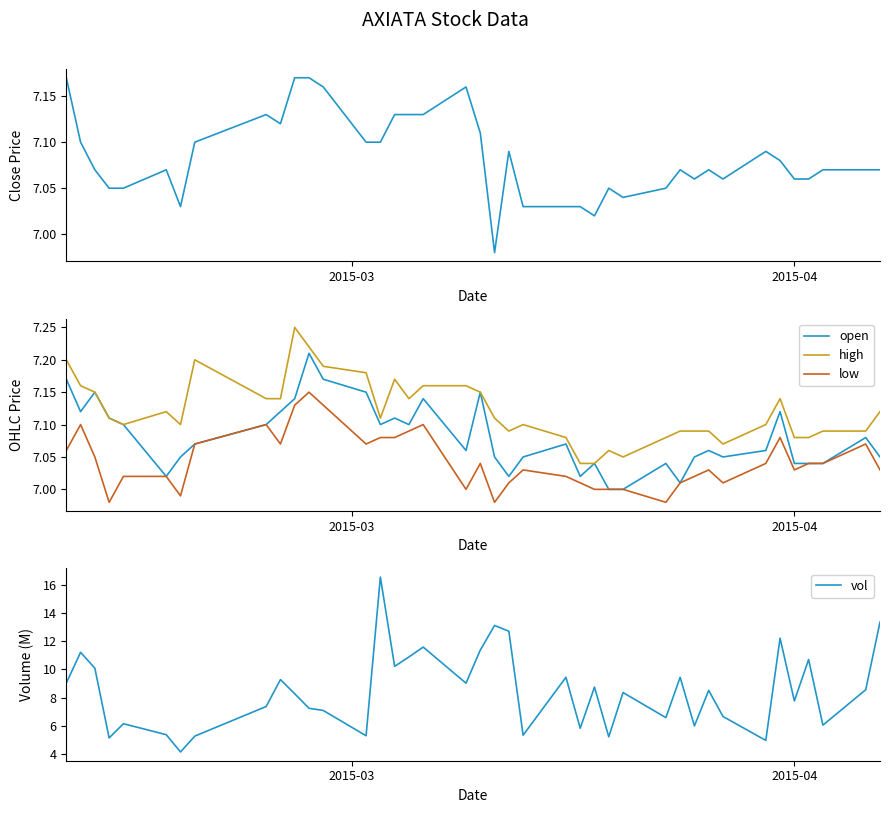

What is the highest value of the vol series?

16.5